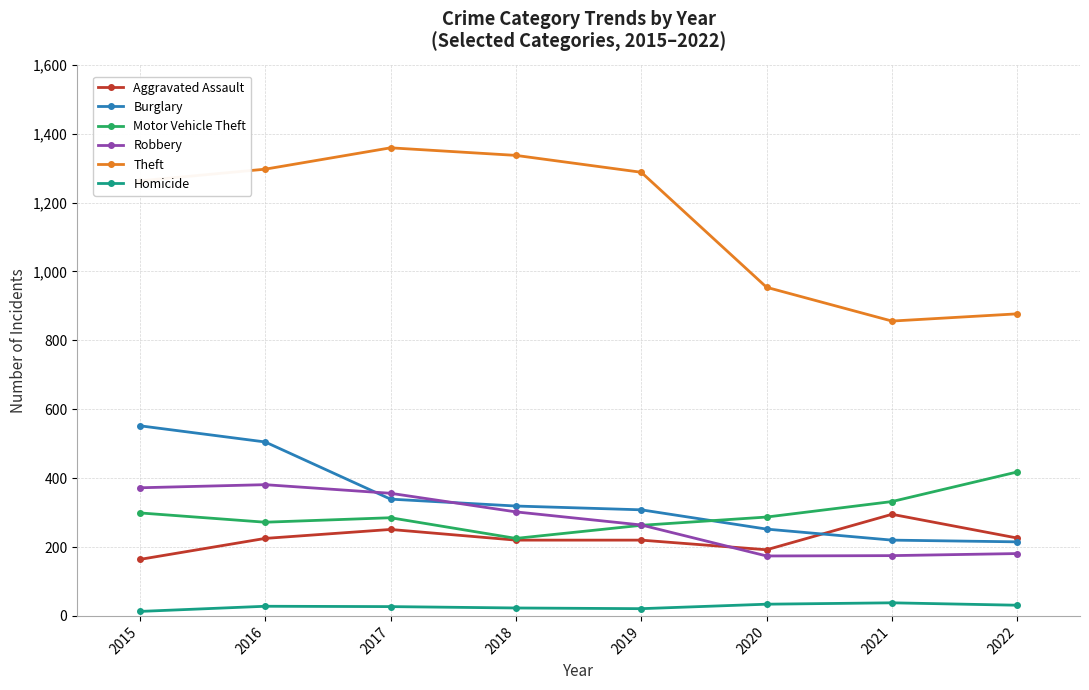

The Motor Vehicle Theft series shows 422 at 2016. True or false?

False